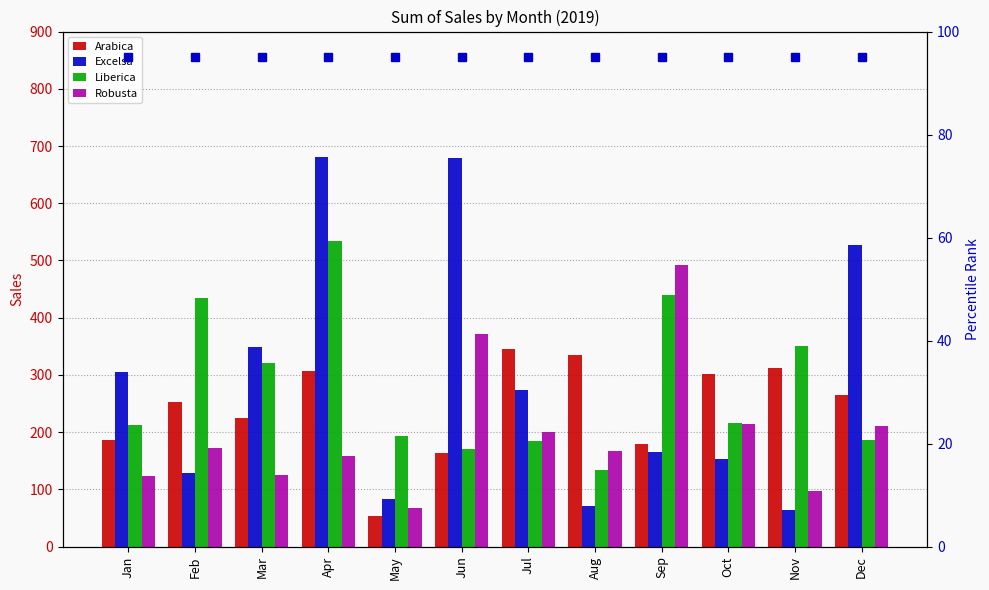

What is the value of the Liberica bar at the 1st from the left?

213.2